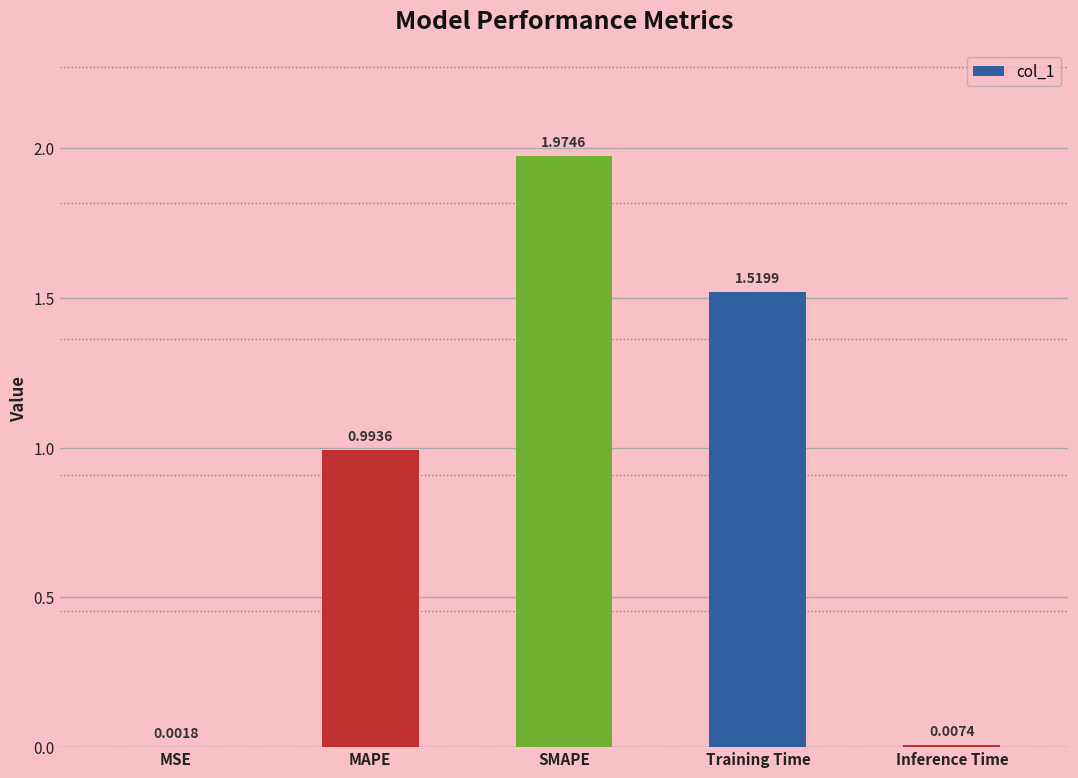

Where is the data nearest to the value 0?

MSE